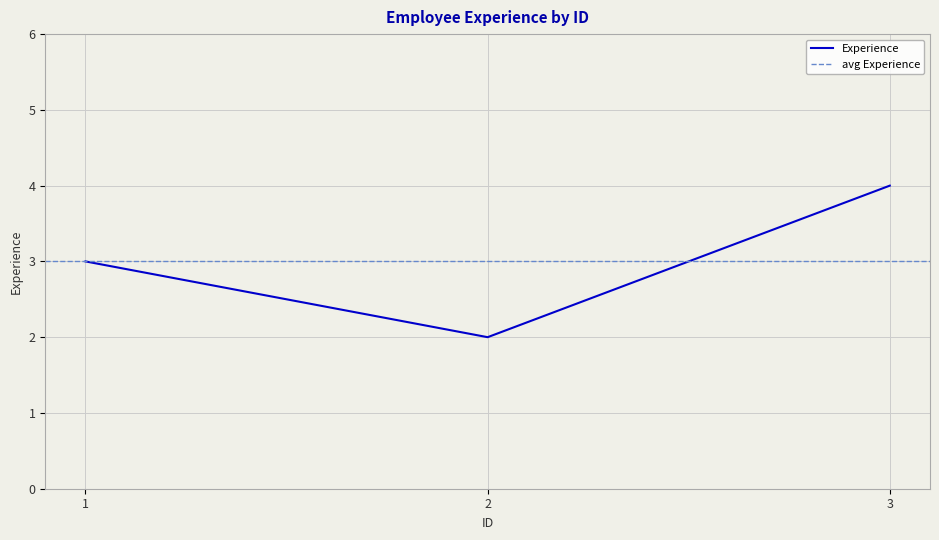

List the labels in order of value, largest first.

3, 1, 2